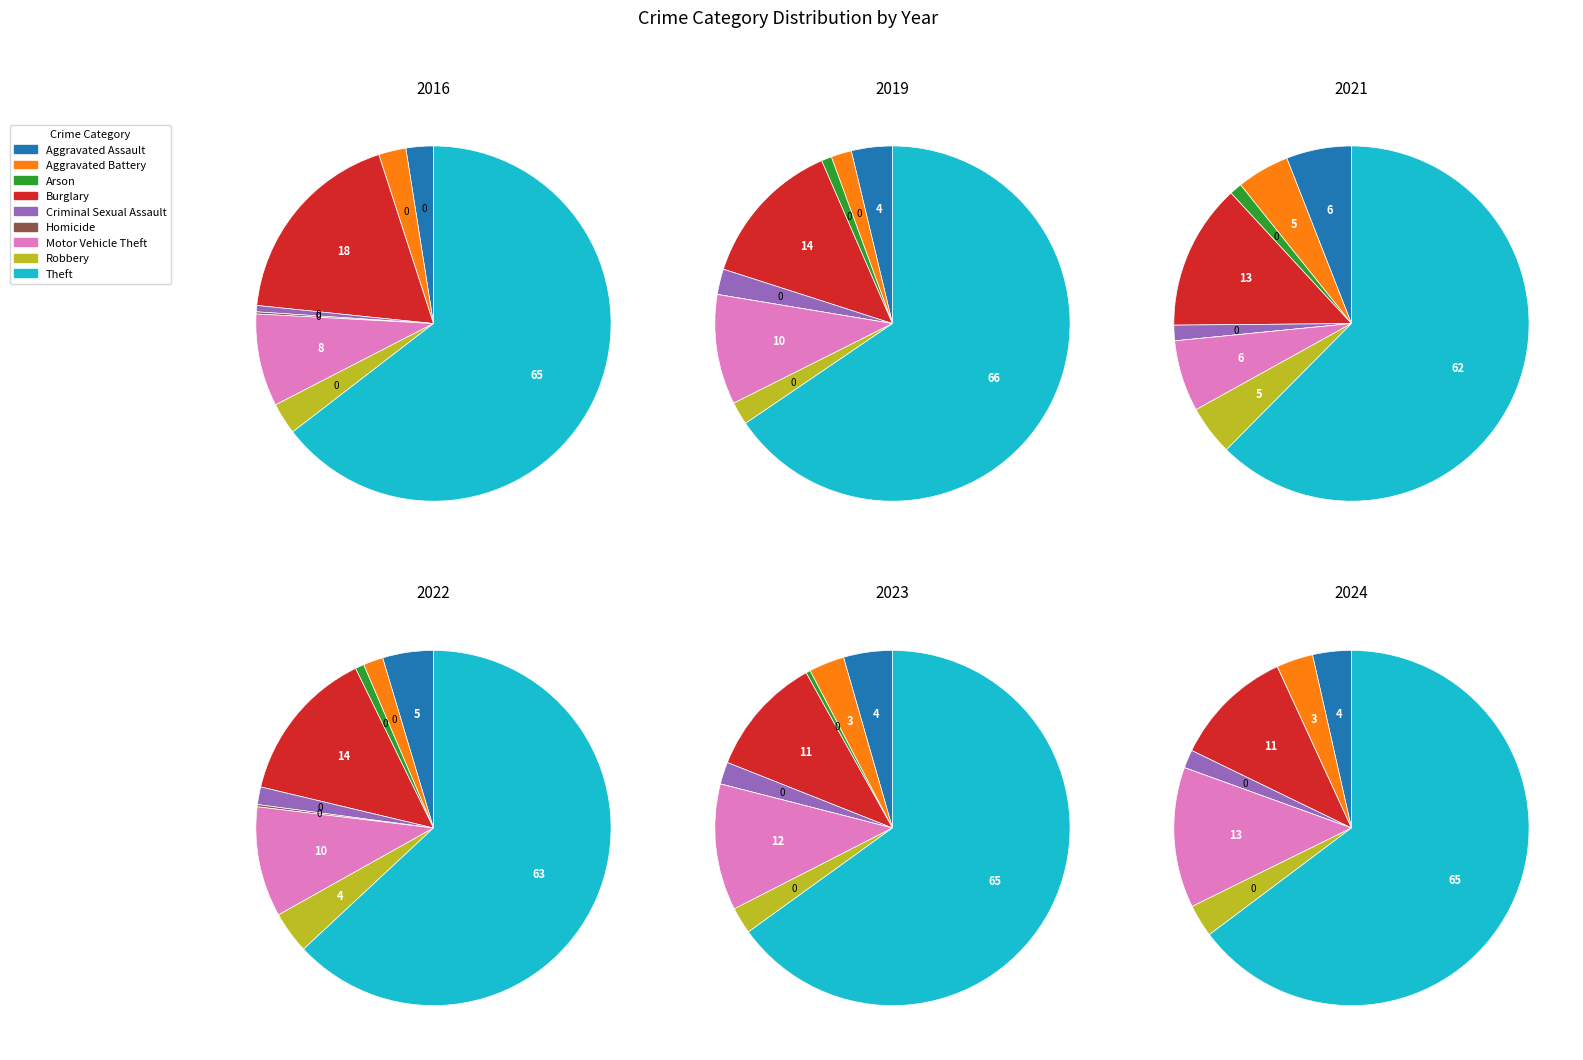

What is the difference between the highest and lowest values at 8?

128